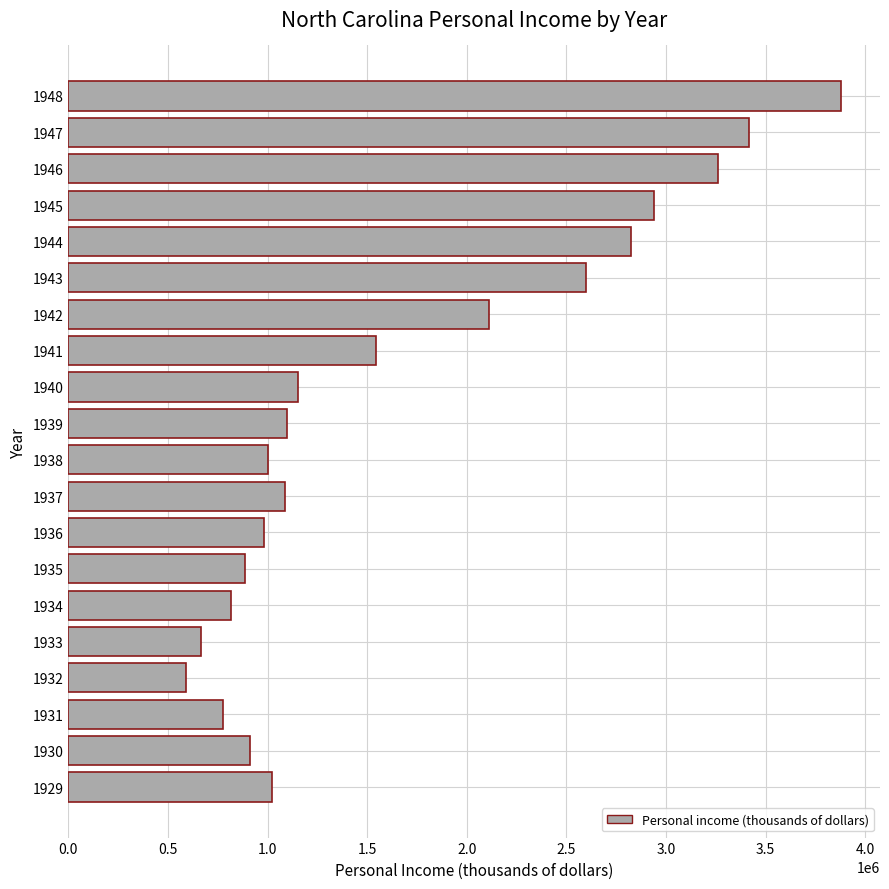

What is the ratio of the value at 1935 to the value at 1929?

0.9